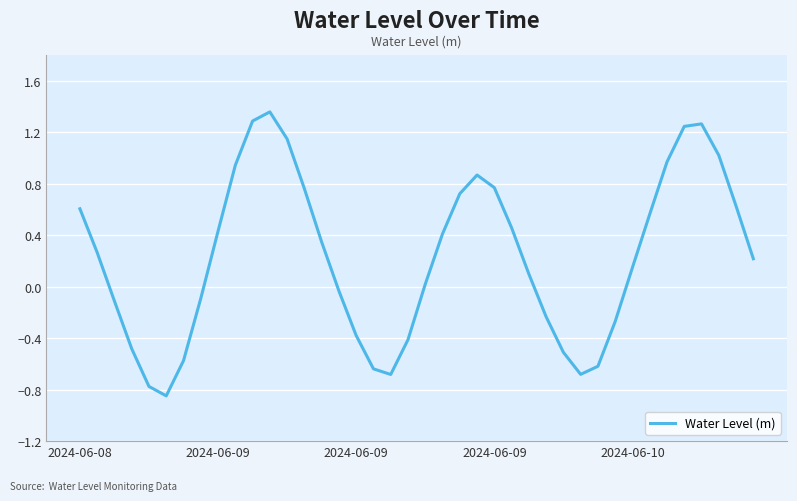

What is the difference between the maximum and minimum values?

2.2